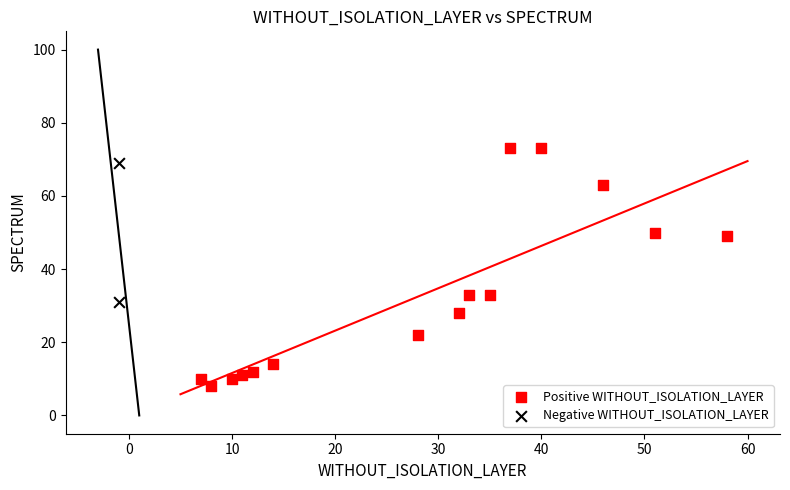

Which series reaches the maximum Y coordinate?

Positive WITHOUT_ISOLATION_LAYER